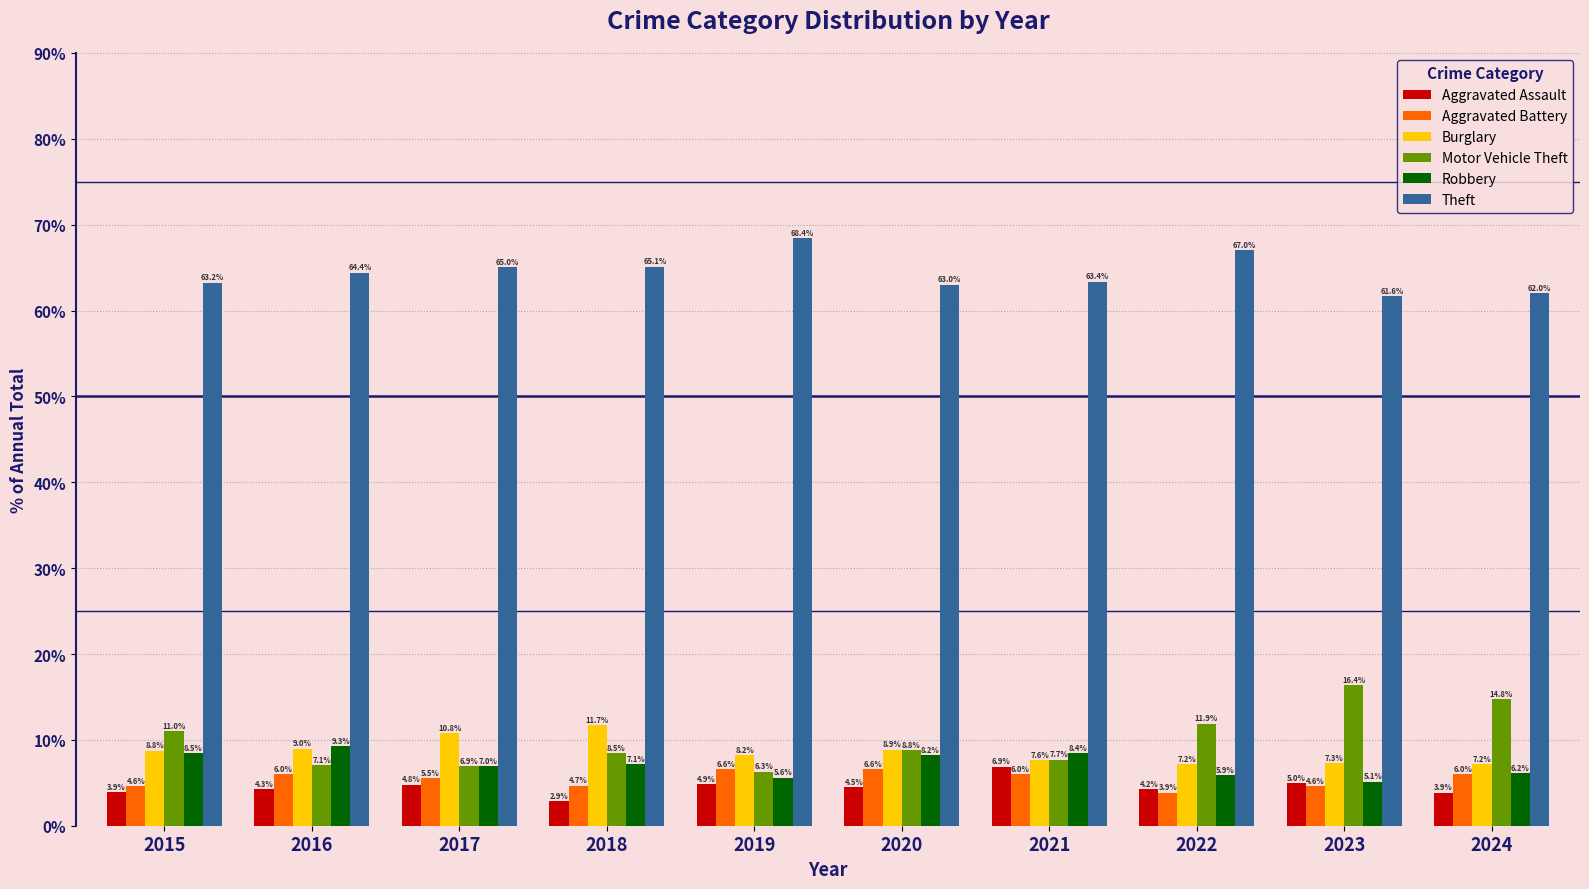

Rank the series at 2024 from highest to lowest value.

Theft, Motor Vehicle Theft, Burglary, Robbery, Aggravated Battery, Aggravated Assault